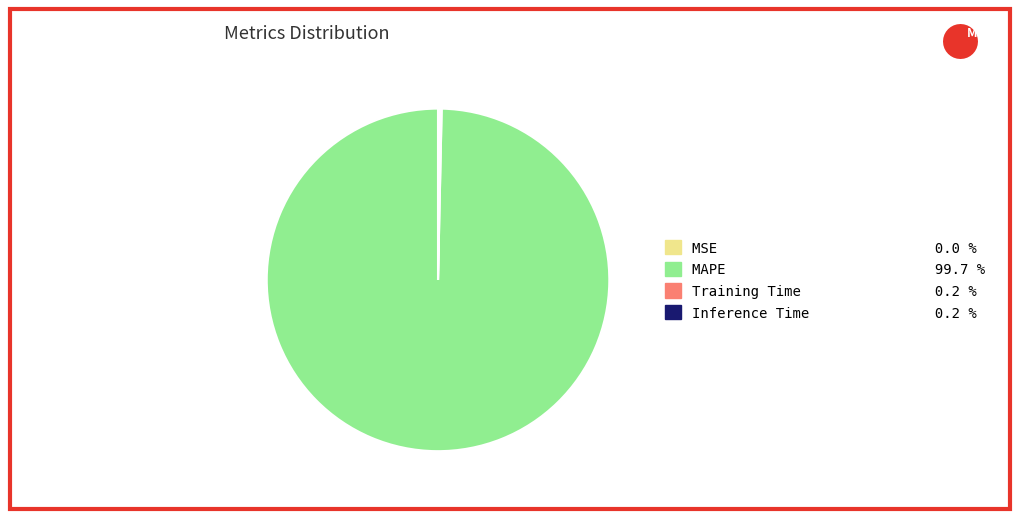

Which slice is the largest?

MAPE